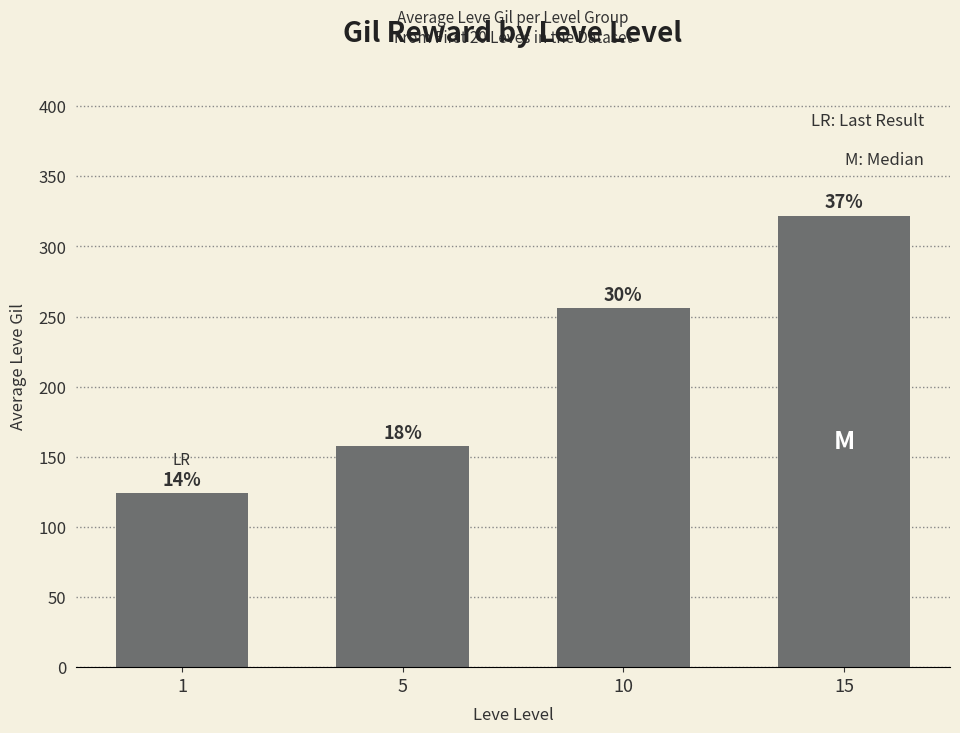

Which category has the lowest value across all series?

1